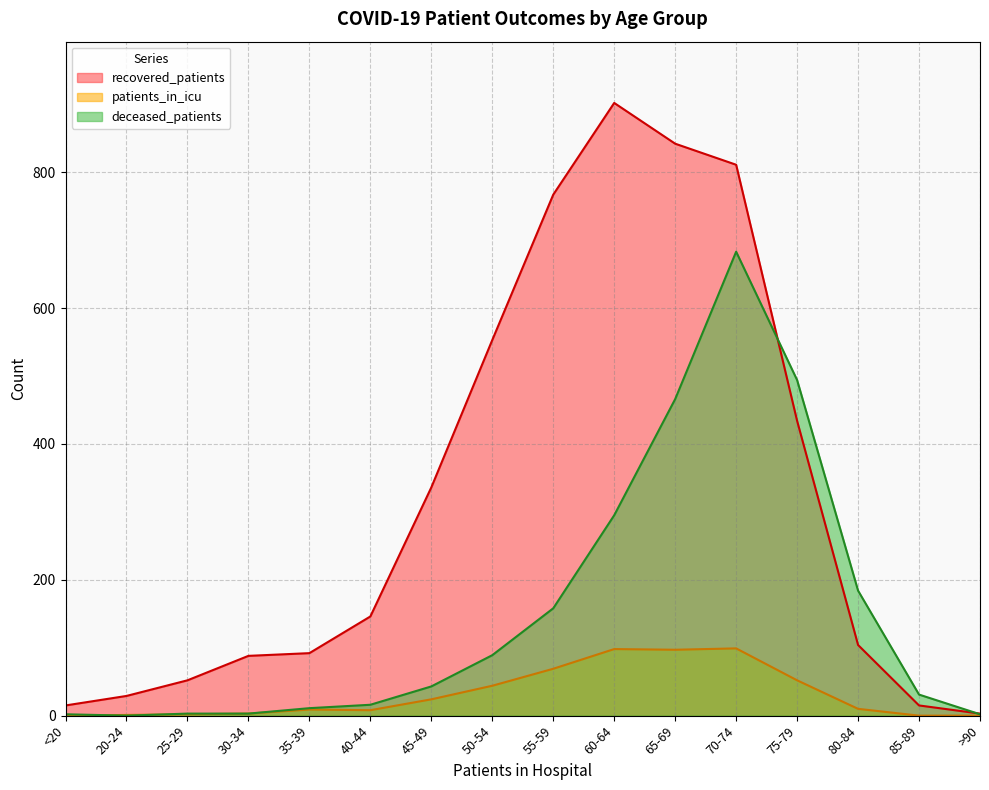

How many categories are shown in the chart?

16